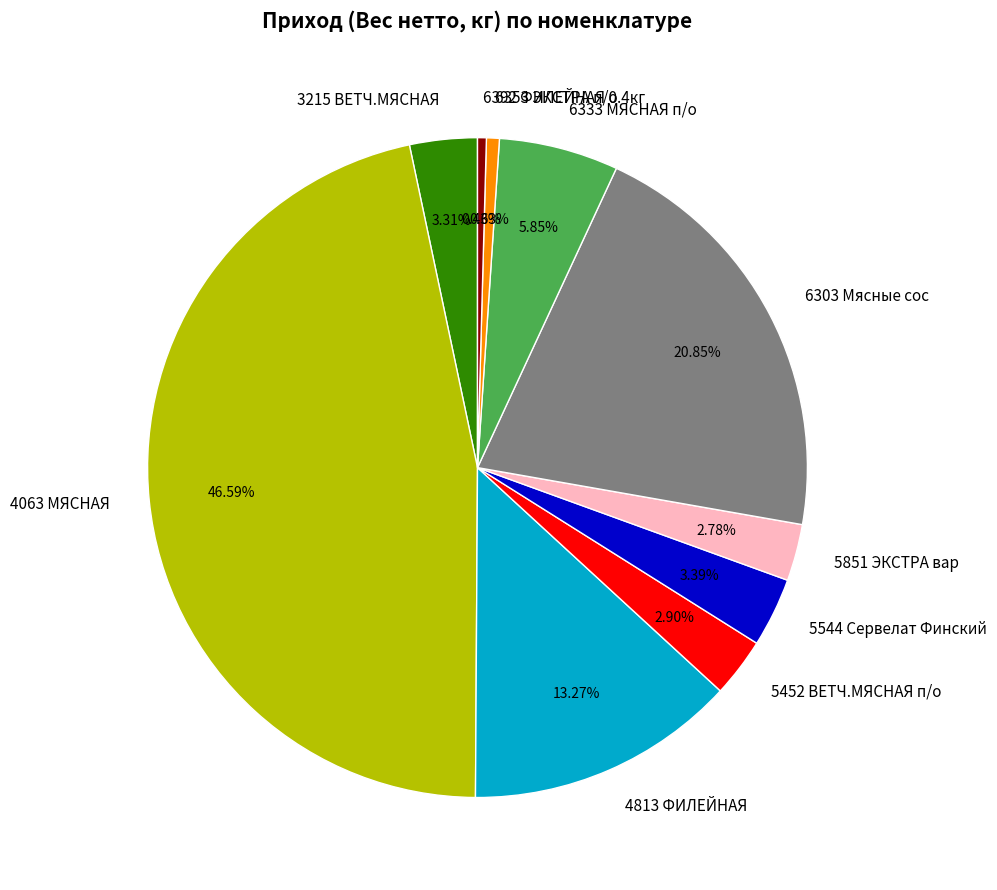

What is the largest slice in the pie chart?

4063 МЯСНАЯ